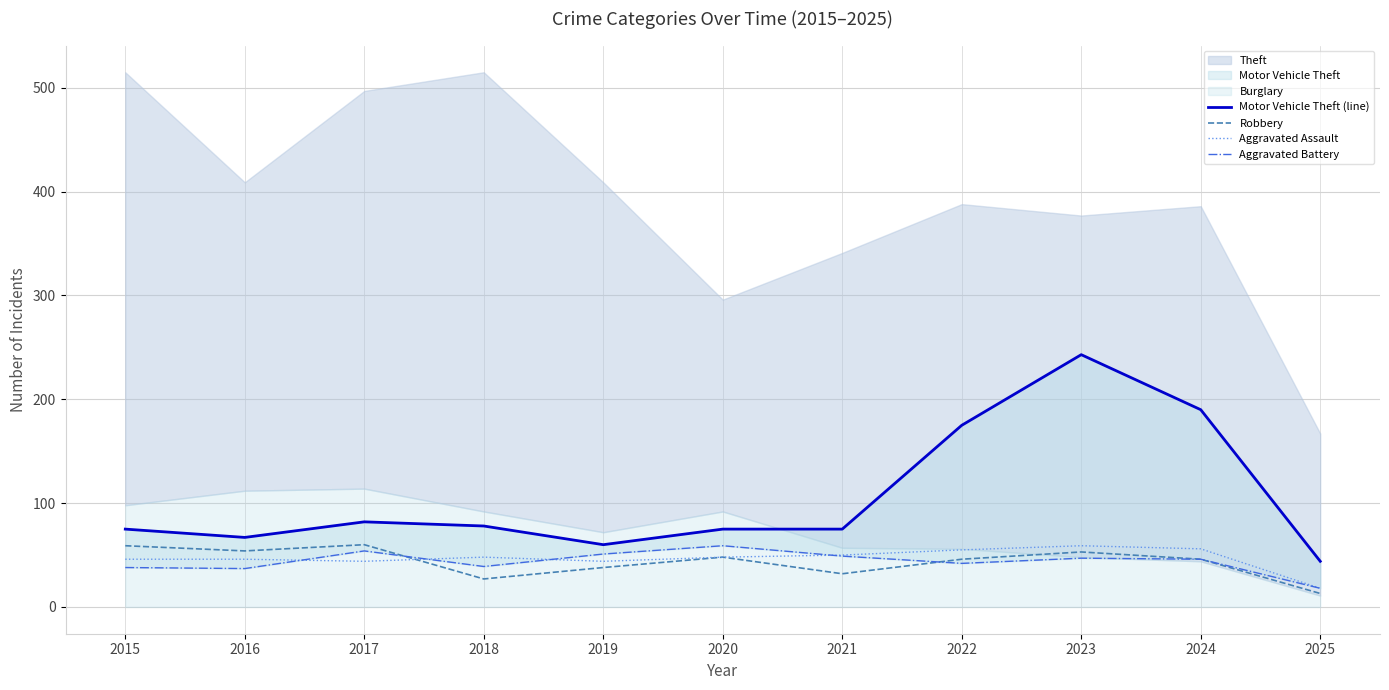

How many lines are shown in the chart?

4